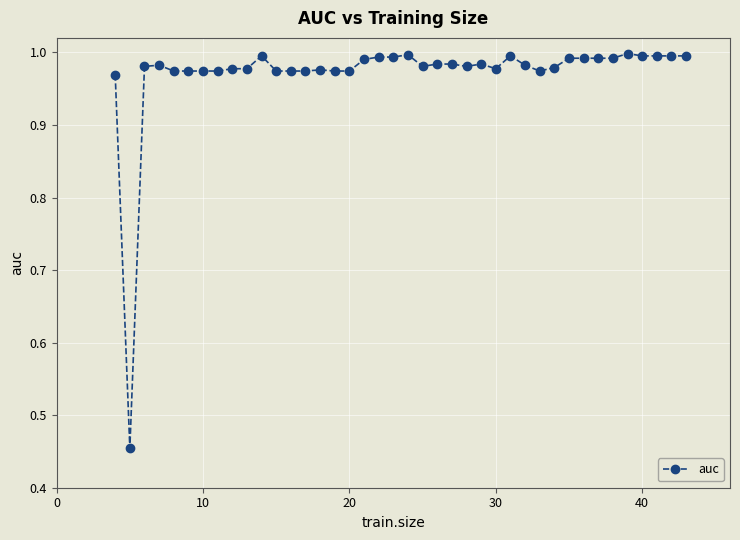

What is the sum of all values?

38.8